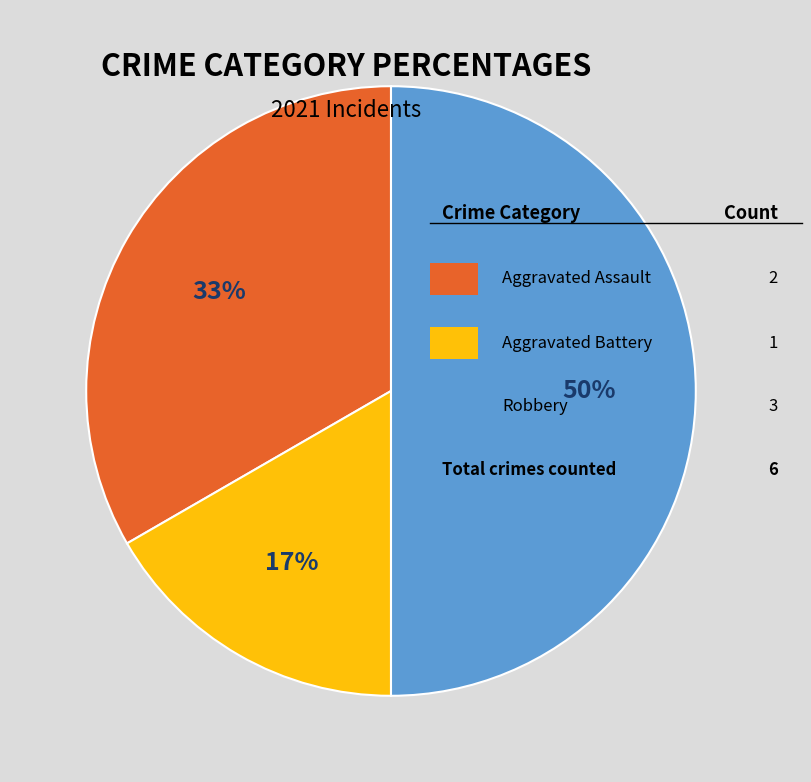

To the nearest percent, what is the difference between the largest and smallest slice percentages?

33%